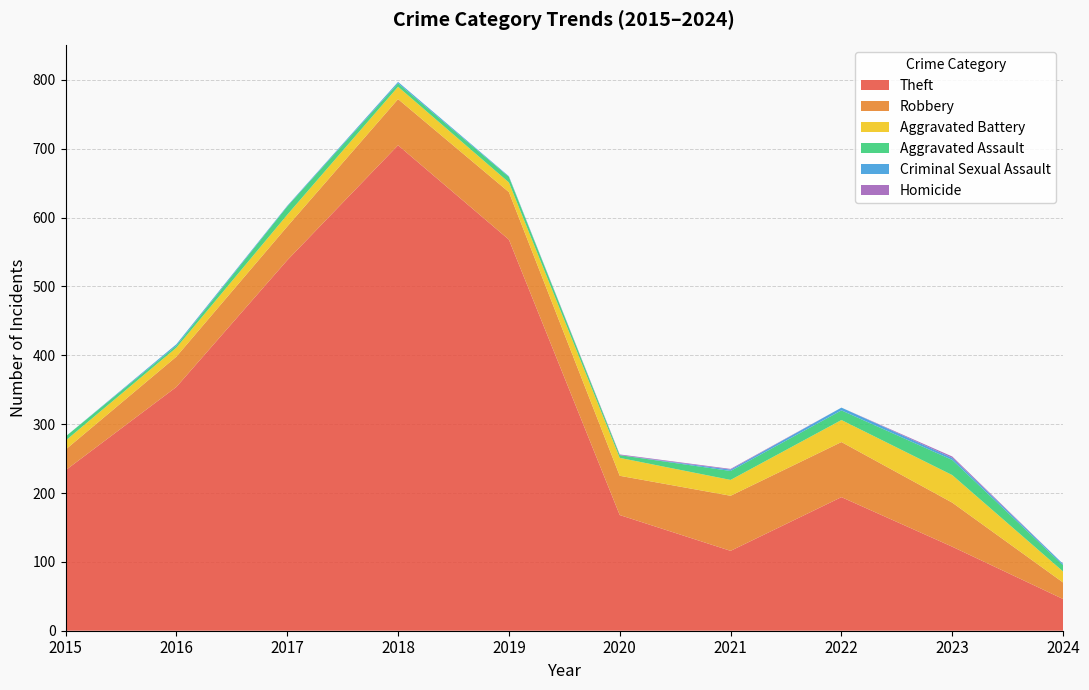

Reading right to left, what are all the values shown in this chart?

Theft: 46	122	194	116	168	568	705	538	354	233
Robbery: 24	64	80	80	57	69	67	49	44	30
Aggravated Battery: 16	40	32	23	26	14	18	17	13	13
Aggravated Assault: 9	22	14	13	4	8	5	12	3	6
Criminal Sexual Assault: 2	3	4	2	0	1	2	1	2	0
Homicide: 0	2	0	1	1	0	0	0	0	0